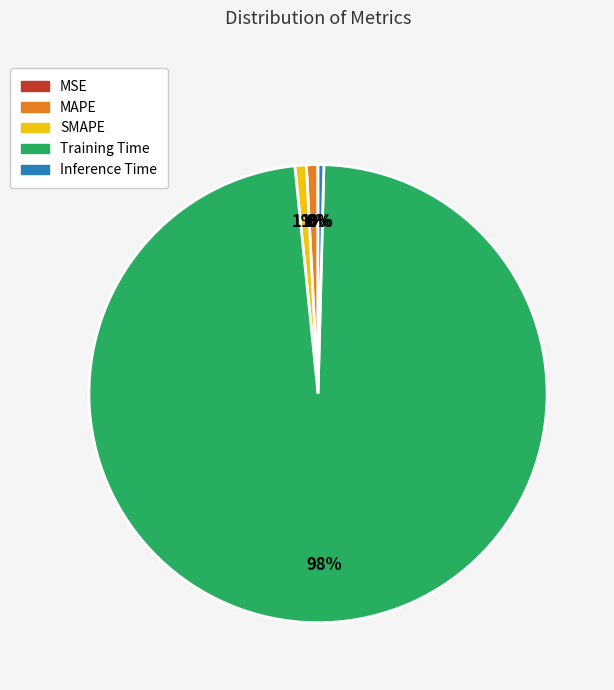

Does any single category account for the majority?

Yes